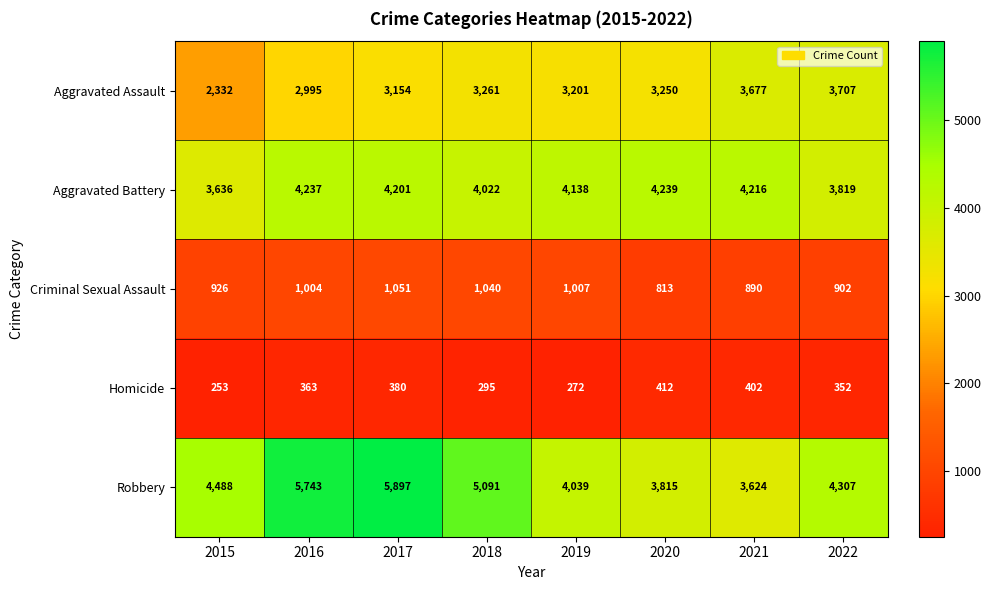

What is the difference between the maximum and minimum values in the Aggravated Battery series?

603